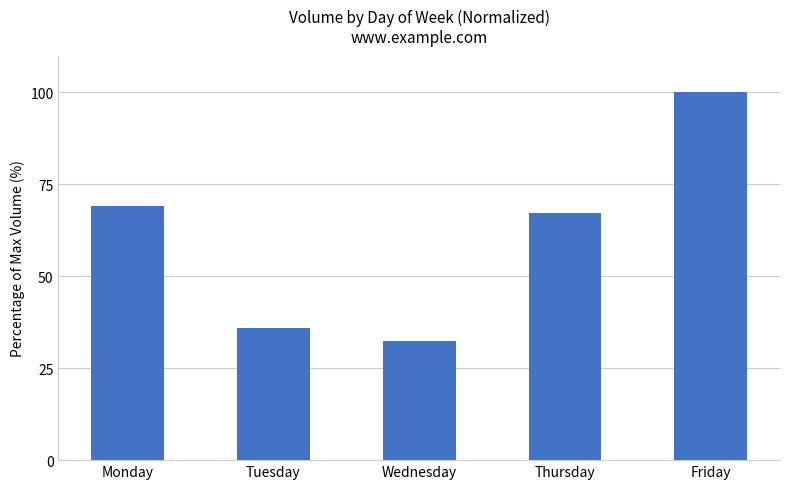

Rank the categories by value from lowest to highest.

Wednesday, Tuesday, Thursday, Monday, Friday